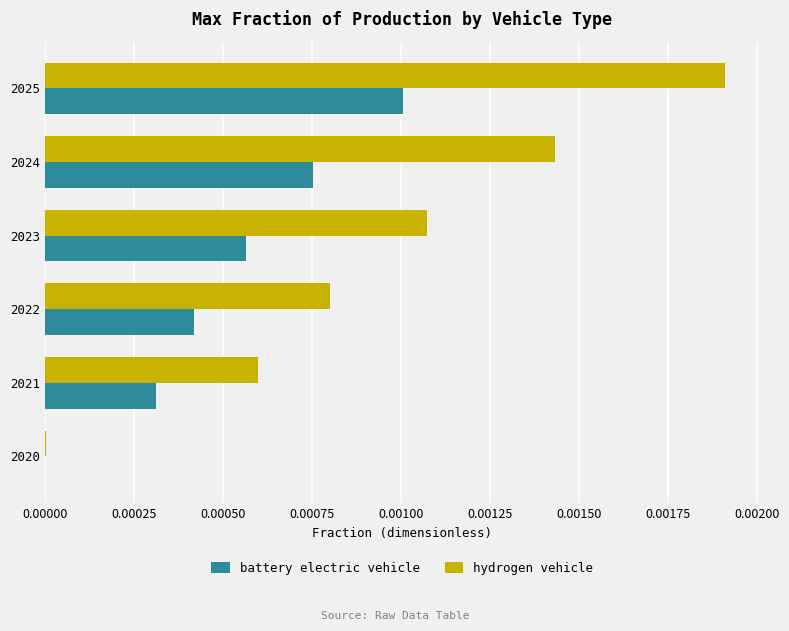

Which series changed the most between 2022 and 2024?

hydrogen vehicle